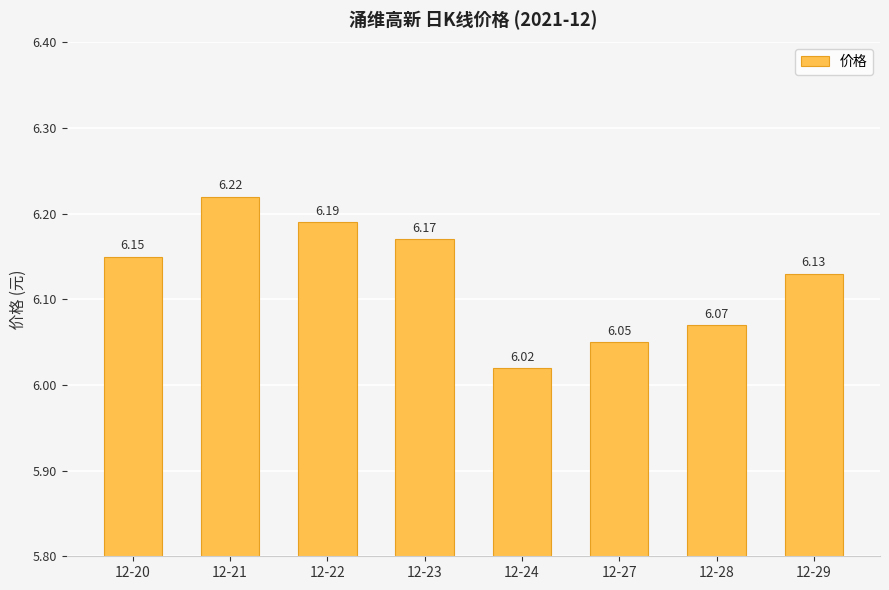

How many bars are there in total?

8